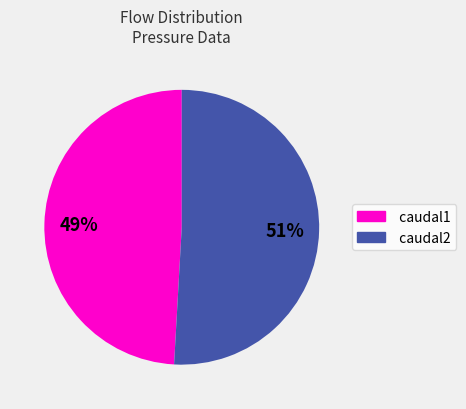

Rank the categories by value from highest to lowest.

caudal2, caudal1